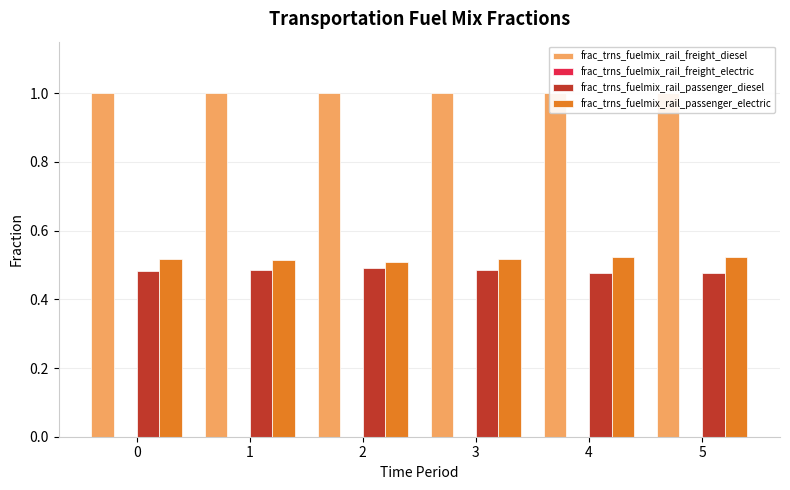

Is the value of frac_trns_fuelmix_rail_freight_diesel at 3 greater than the value of frac_trns_fuelmix_rail_passenger_diesel at 4?

Yes